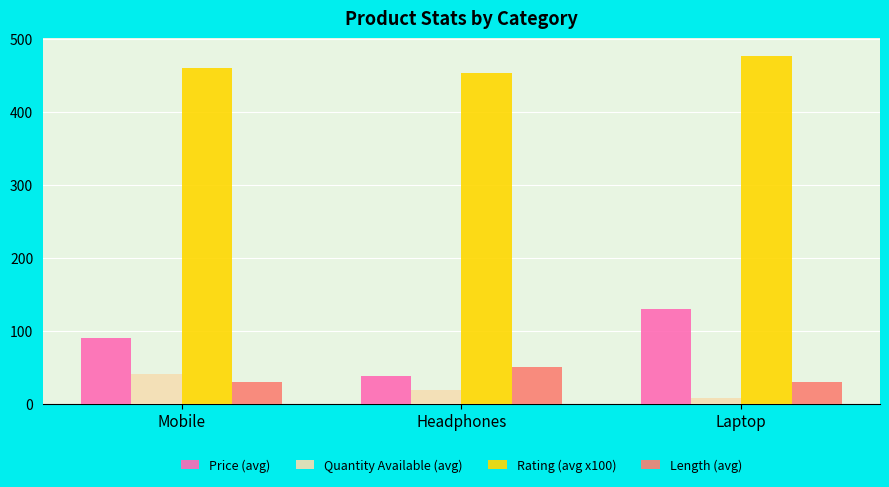

What position from the right is Headphones?

2